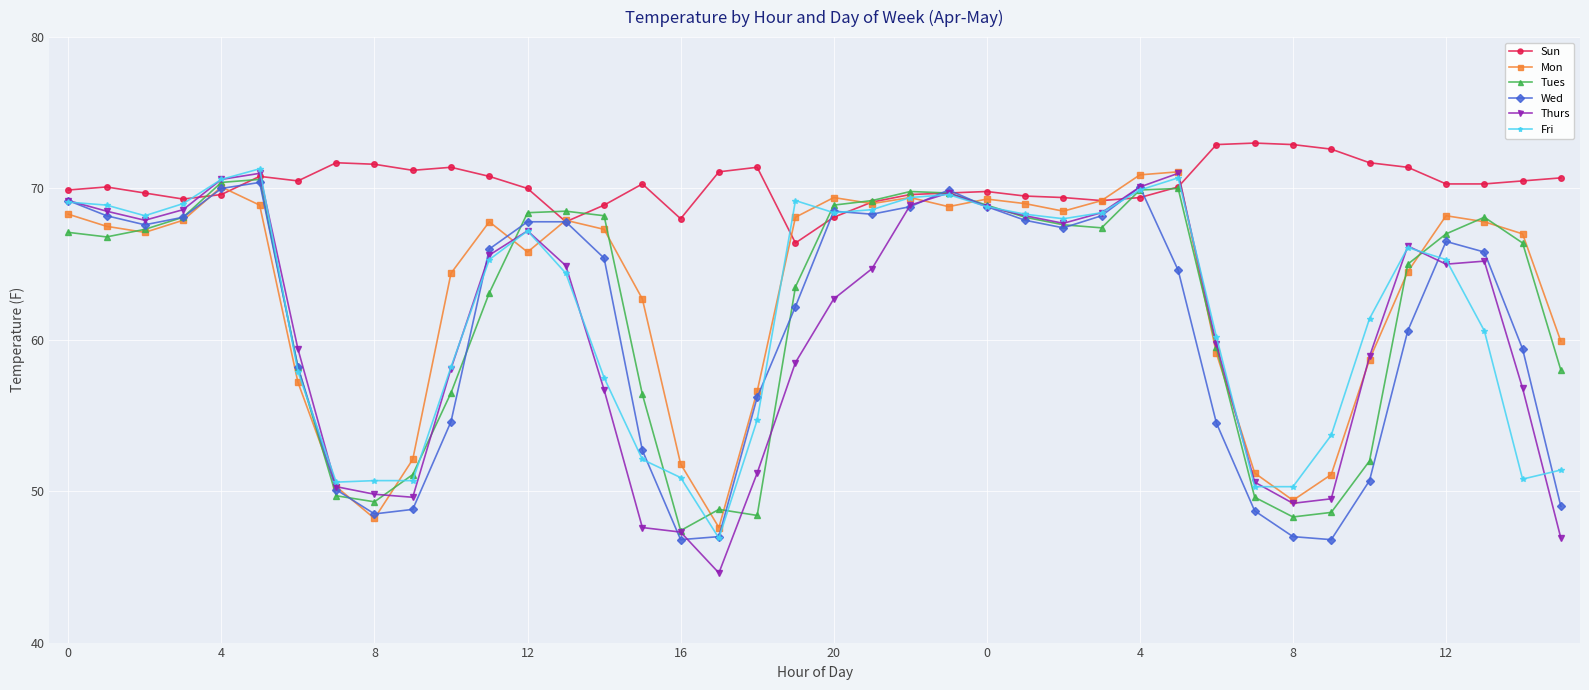

What is the difference between the second highest and second lowest values in the Thurs series?

24.1